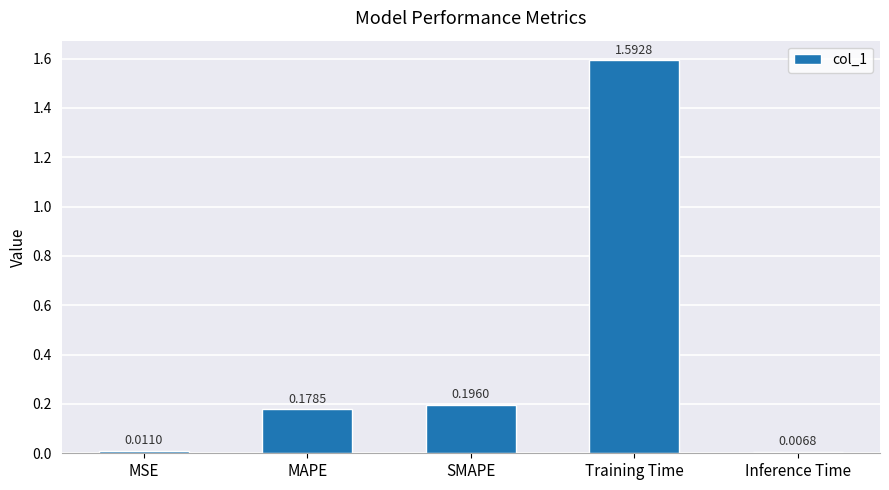

Rank the categories by value from highest to lowest.

Training Time, SMAPE, MAPE, MSE, Inference Time